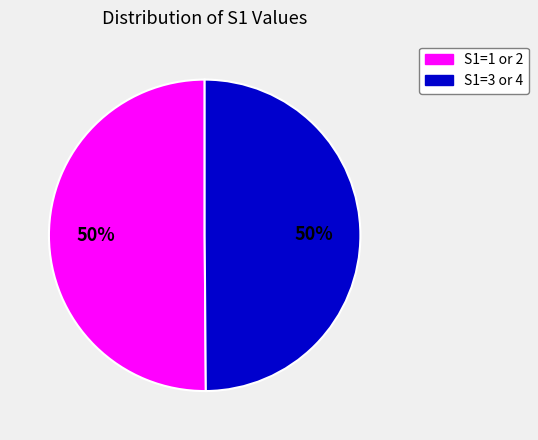

To the nearest percent, what is the average slice percentage?

50%